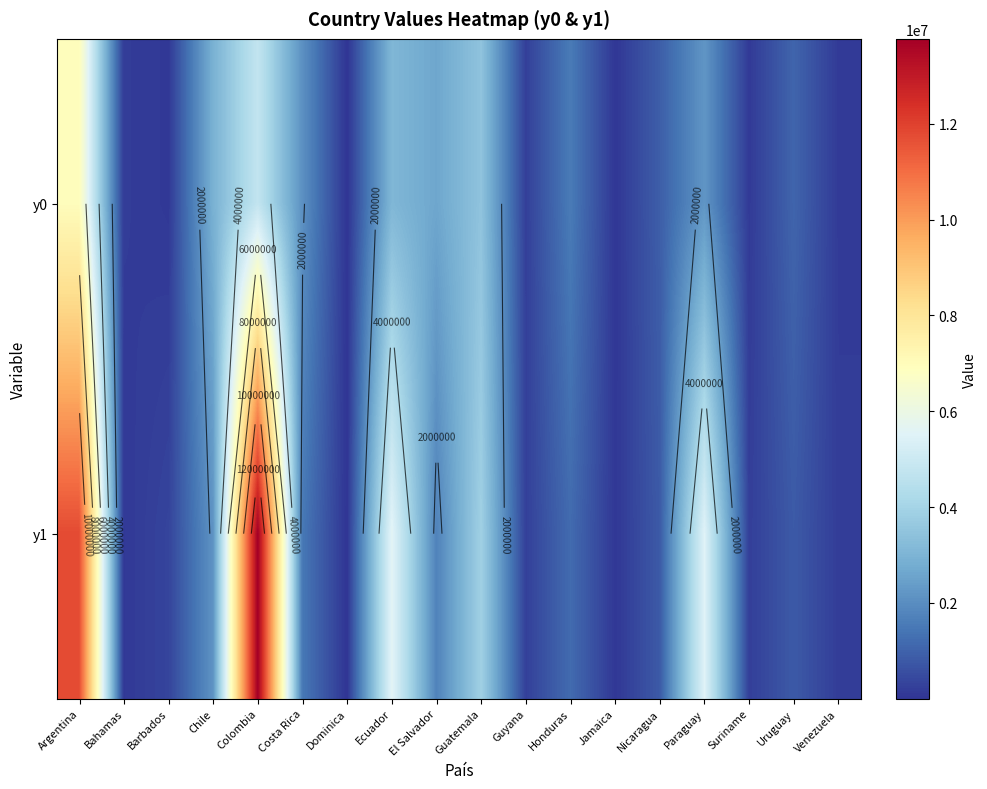

Between Jamaica and Nicaragua, which is larger?

Nicaragua